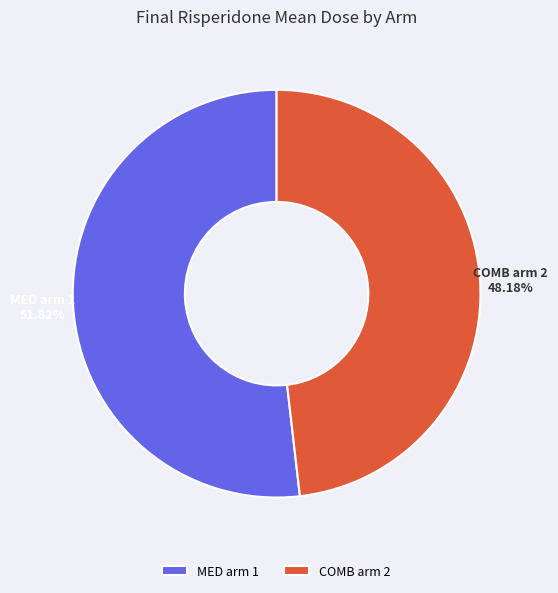

The COMB arm 2 slice represents 38% of the pie. True or false?

False